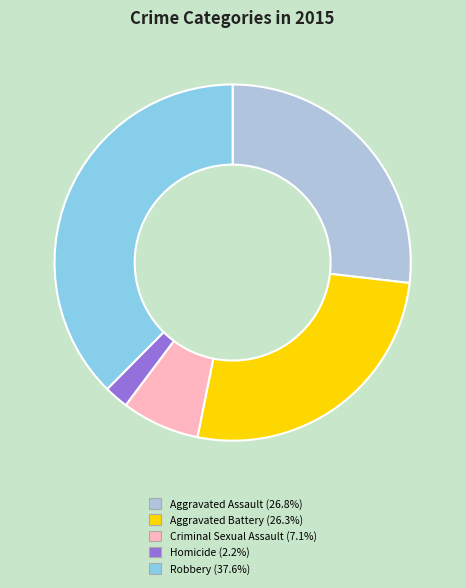

Do Criminal Sexual Assault and Aggravated Assault together represent more than half of the pie?

No